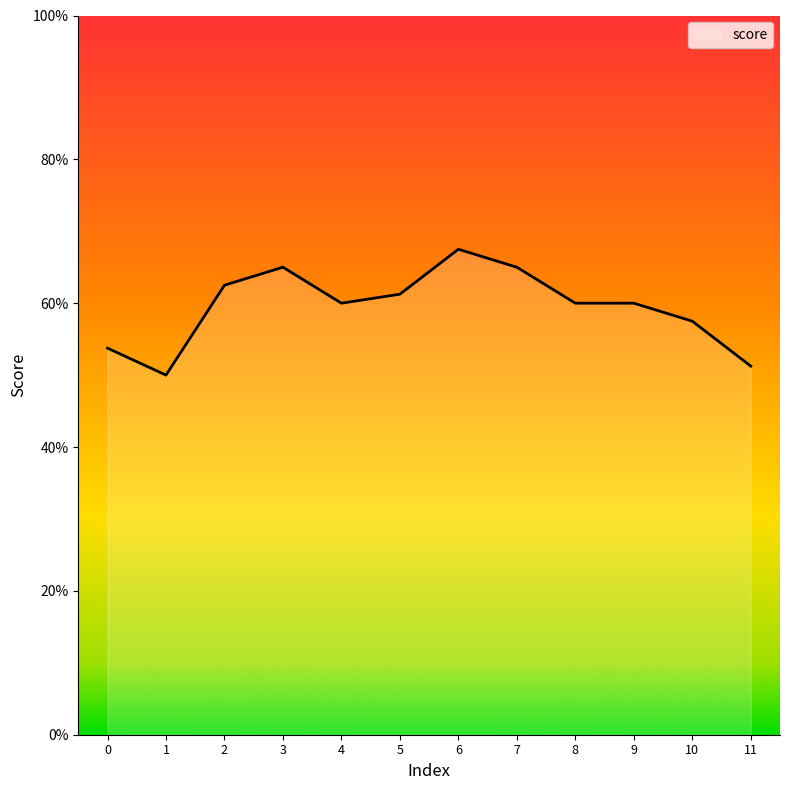

Rank the categories by value from lowest to highest.

1, 11, 0, 10, 4, 8, 9, 5, 2, 3, 7, 6